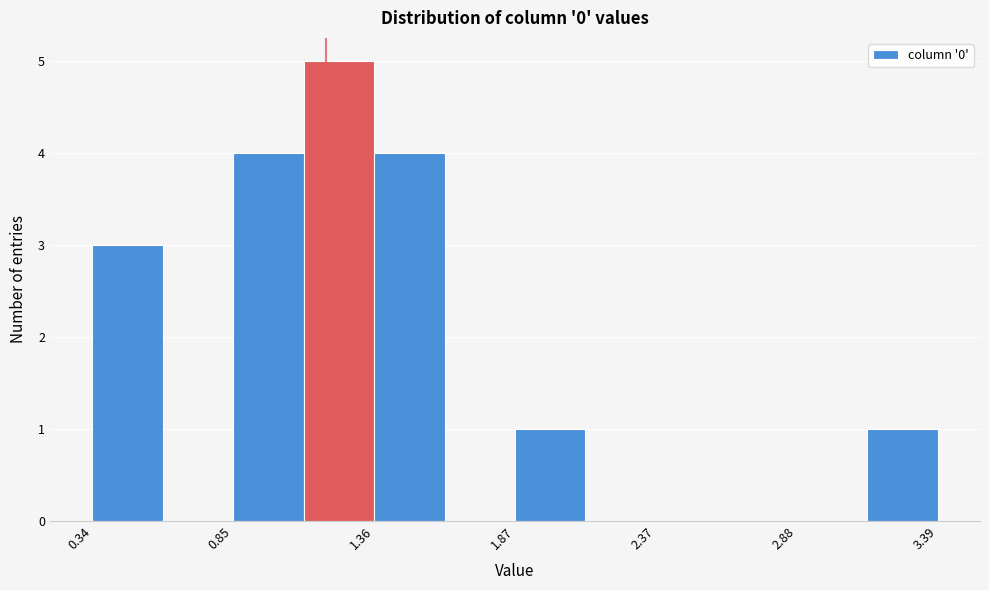

Around what value on the x-axis is the tallest bar? Give the approximate position of its centre, as read against the axis.

1.2